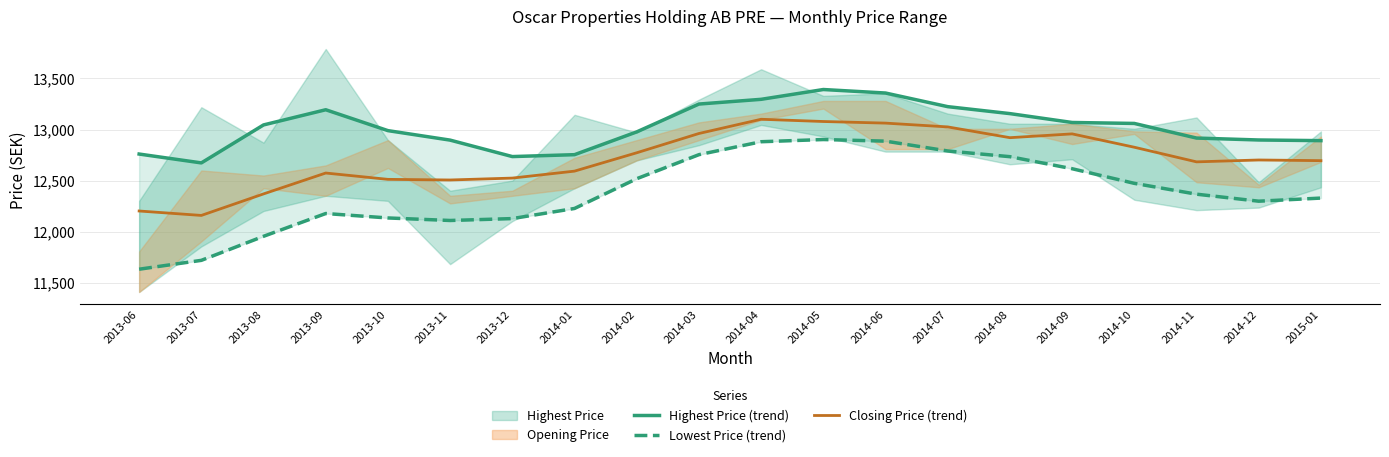

Which series has the largest range (max minus min)?

Lowest Price (trend)